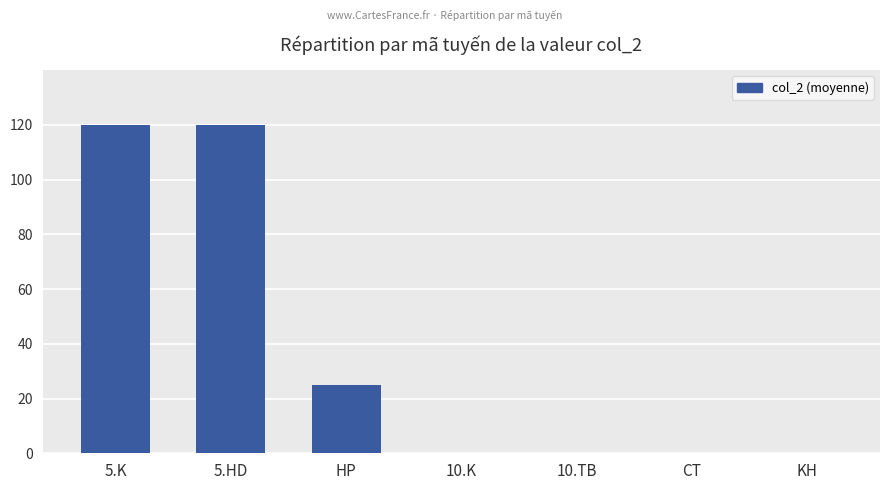

What is the sum of the values at KH and HP?

25